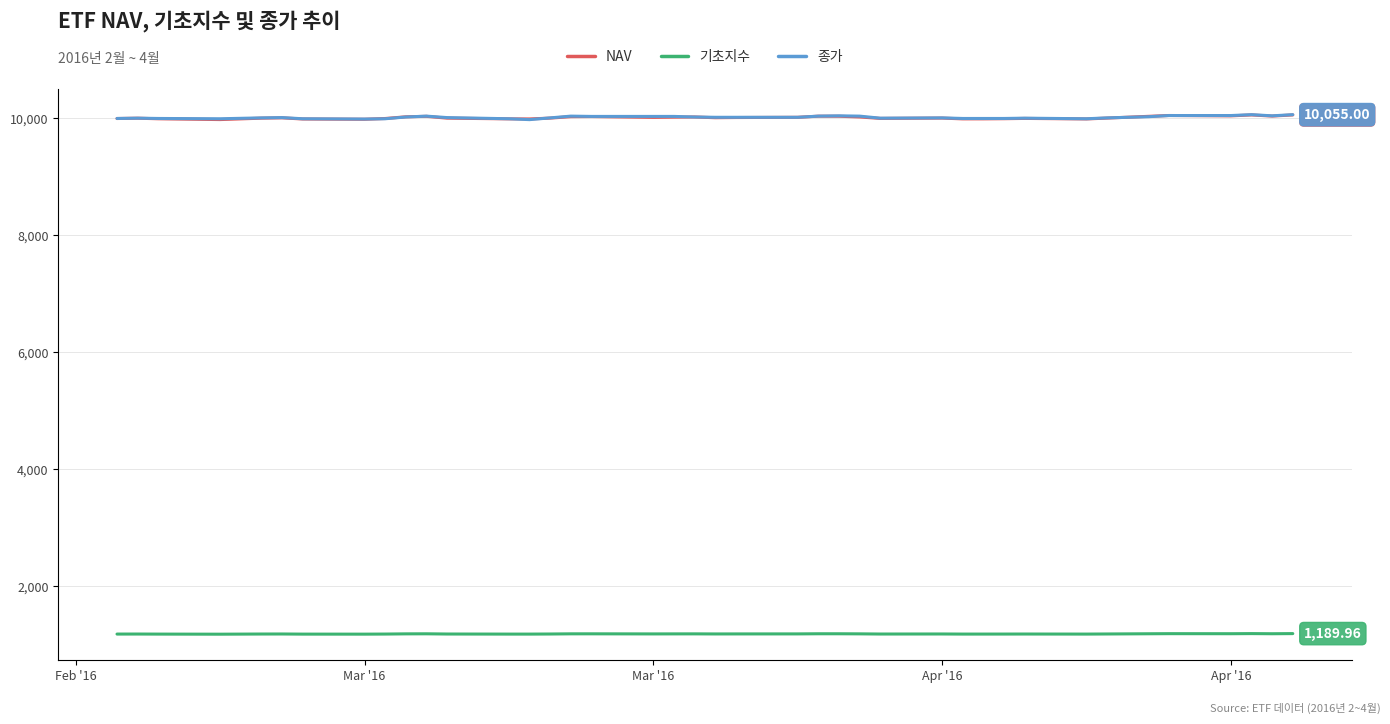

True or false: 기초지수 and NAV cross at least once.

False